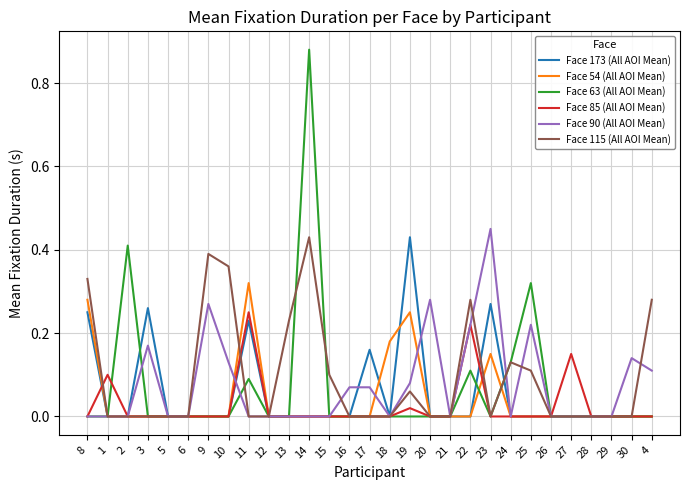

What are all the series names shown in the legend?

Face 173 (All AOI Mean), Face 54 (All AOI Mean), Face 63 (All AOI Mean), Face 85 (All AOI Mean), Face 90 (All AOI Mean), Face 115 (All AOI Mean)